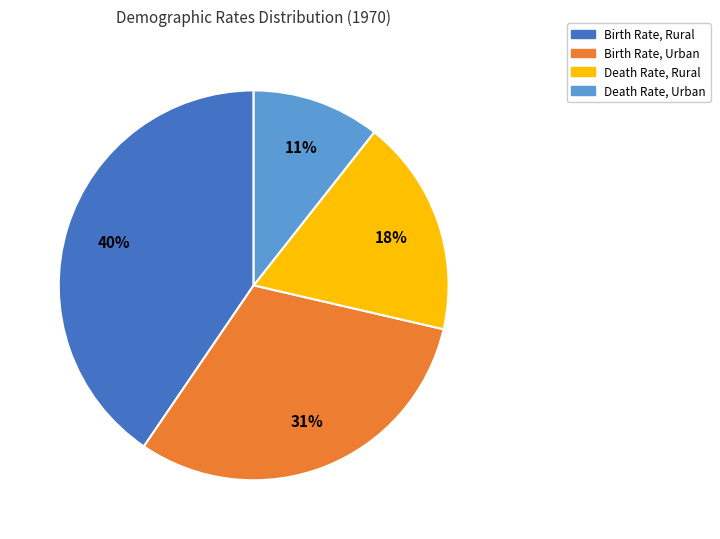

Does any single category account for the majority?

No